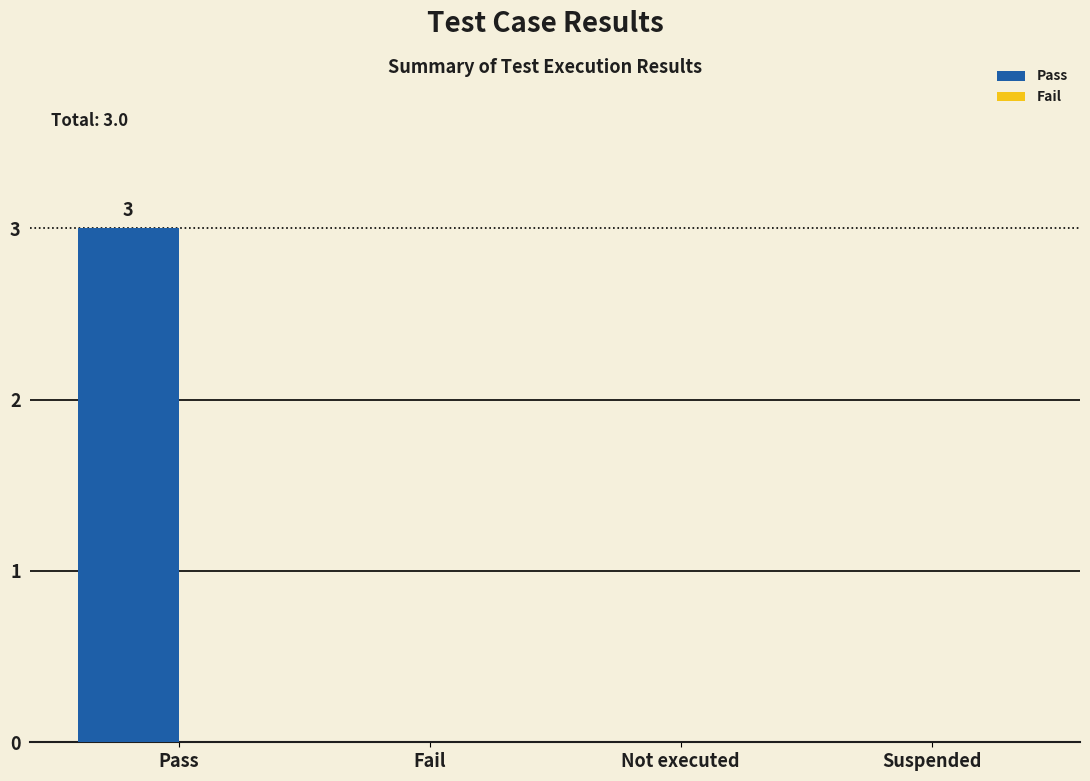

What is the greatest value displayed?

3